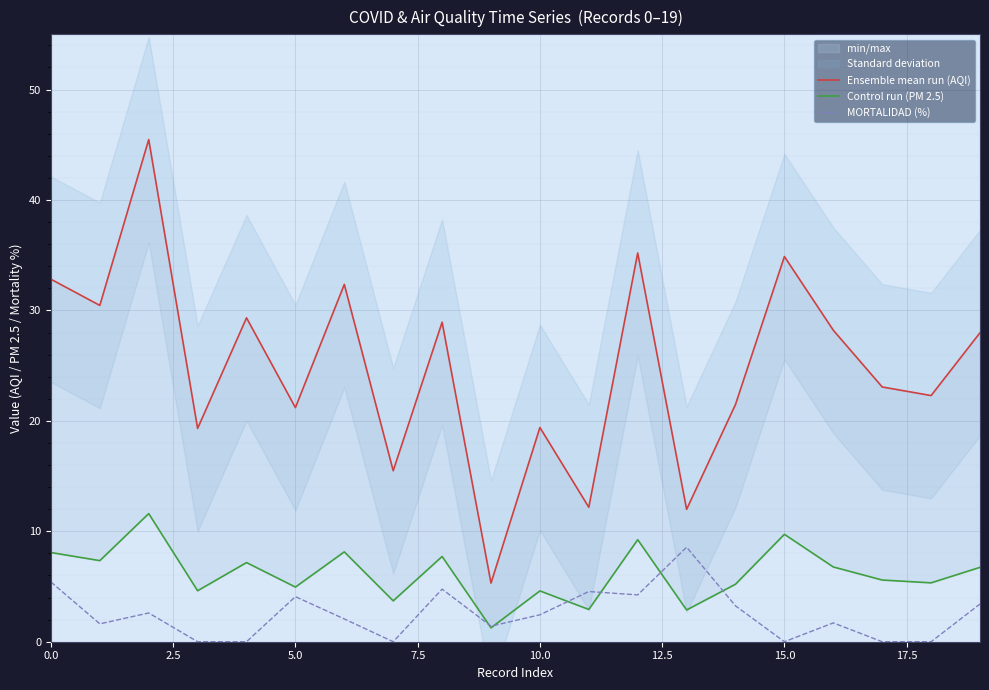

Is it true that MORTALIDAD (%) equals 0.9 at 9?

False